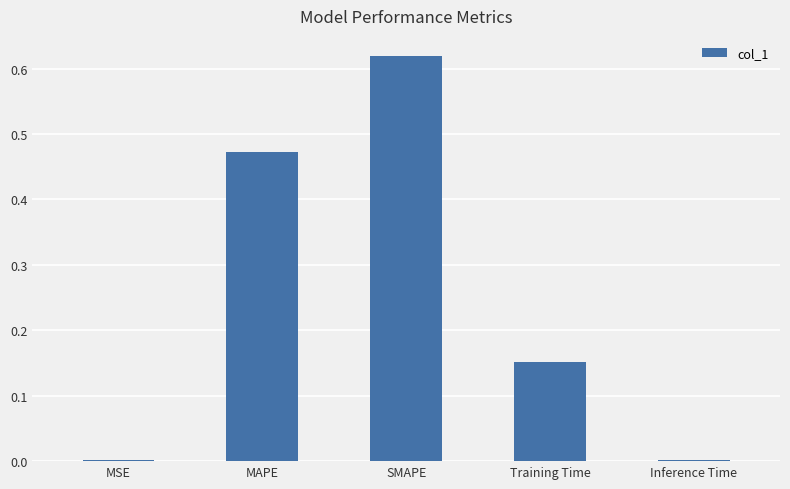

Count the number of categories in the chart.

5